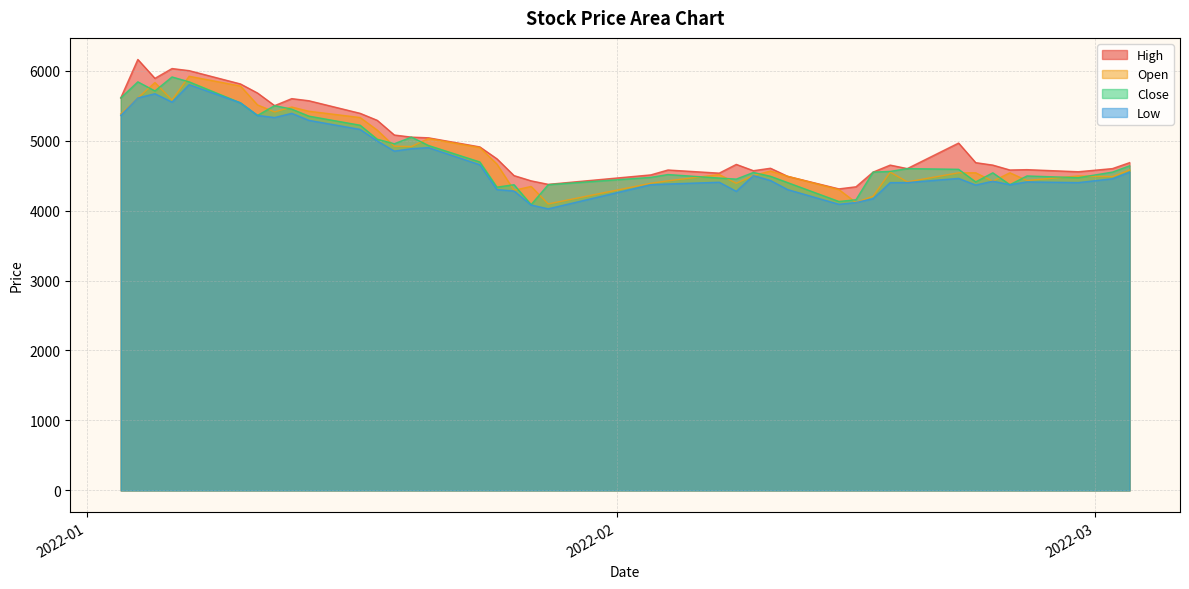

What is the greatest value displayed?

6160